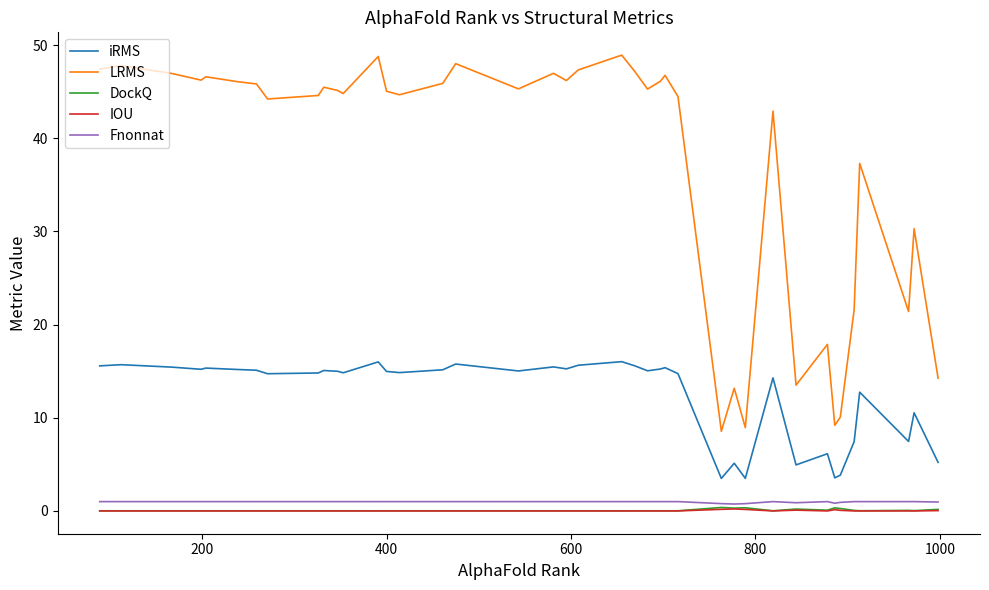

What is the lowest value of the LRMS series?

8.5